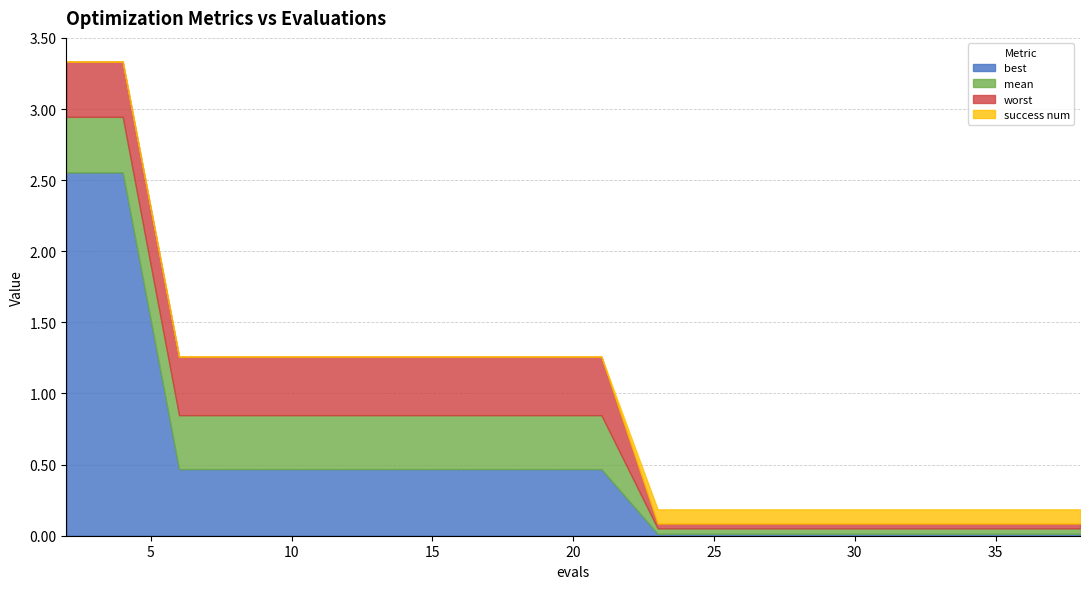

What is the value of the best point at the 3rd from the left?

0.5